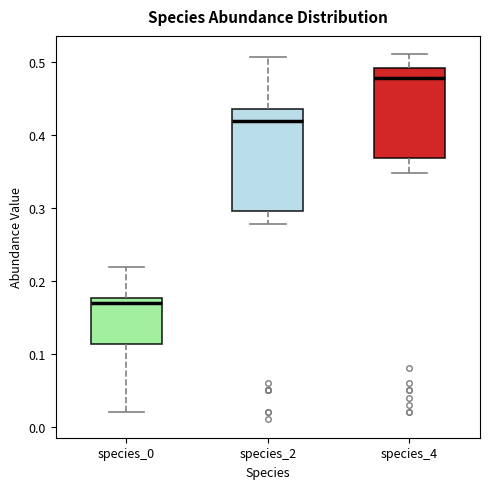

Which box's median line is the lowest?

species_0